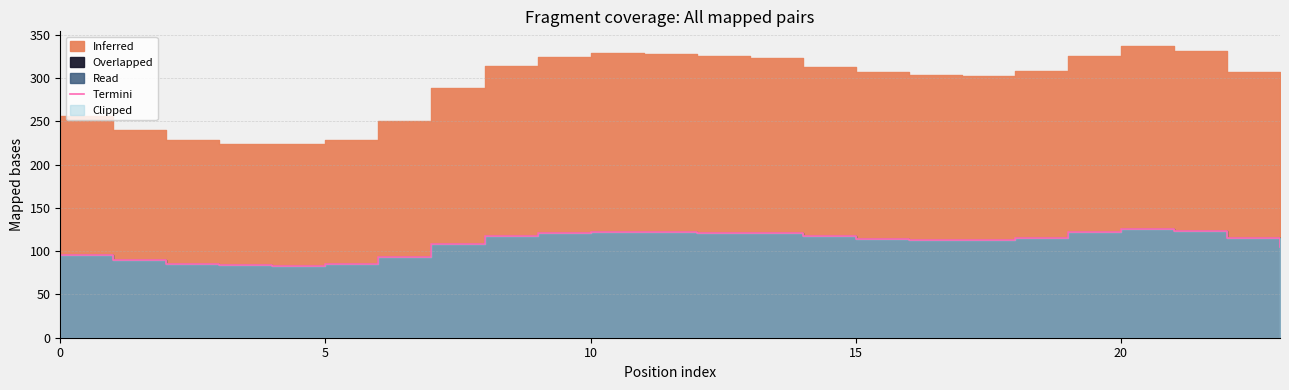

What is the value of the 6th point from the left?

85.4